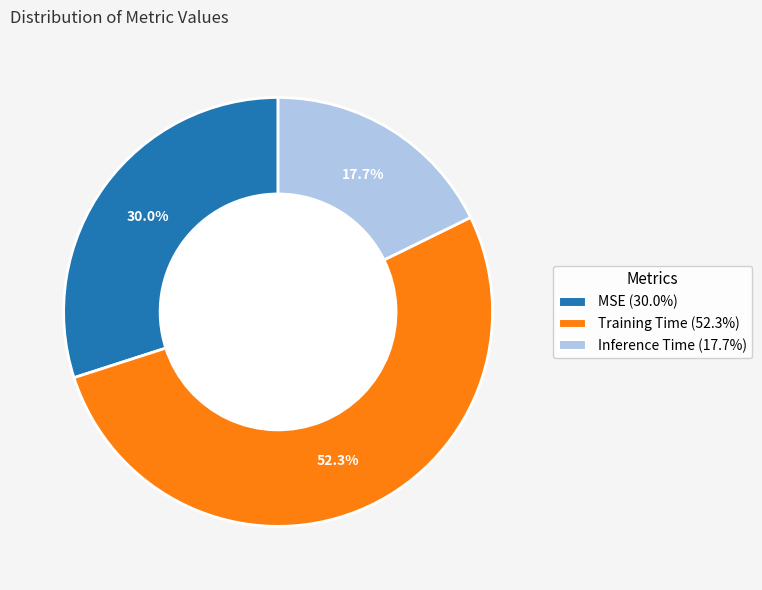

Is the sum of MSE and Training Time greater than half?

Yes